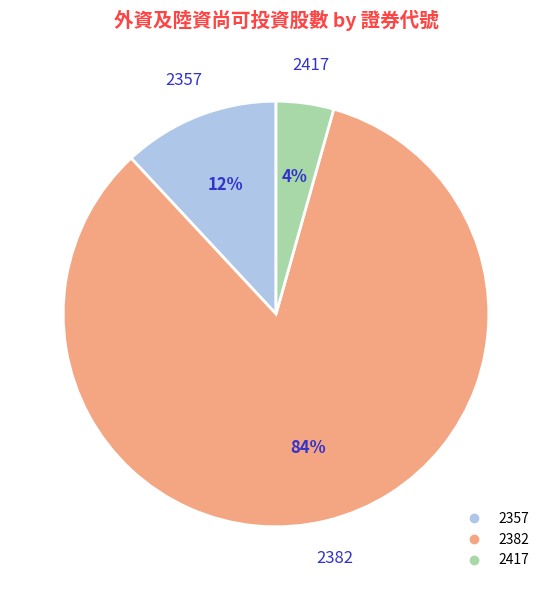

Is the sum of 2357 and 2417 greater than half?

No